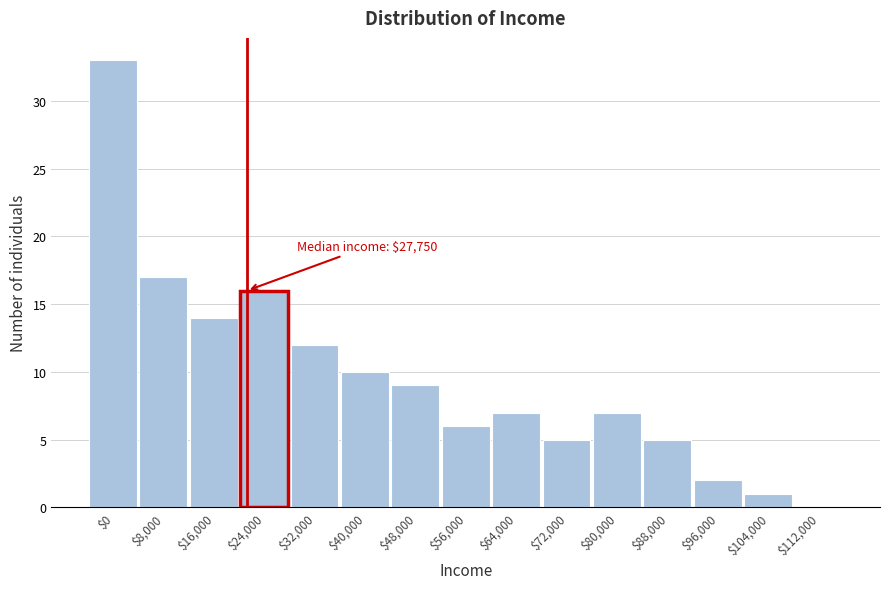

Is it true that the value at $8,000 is 17?

True